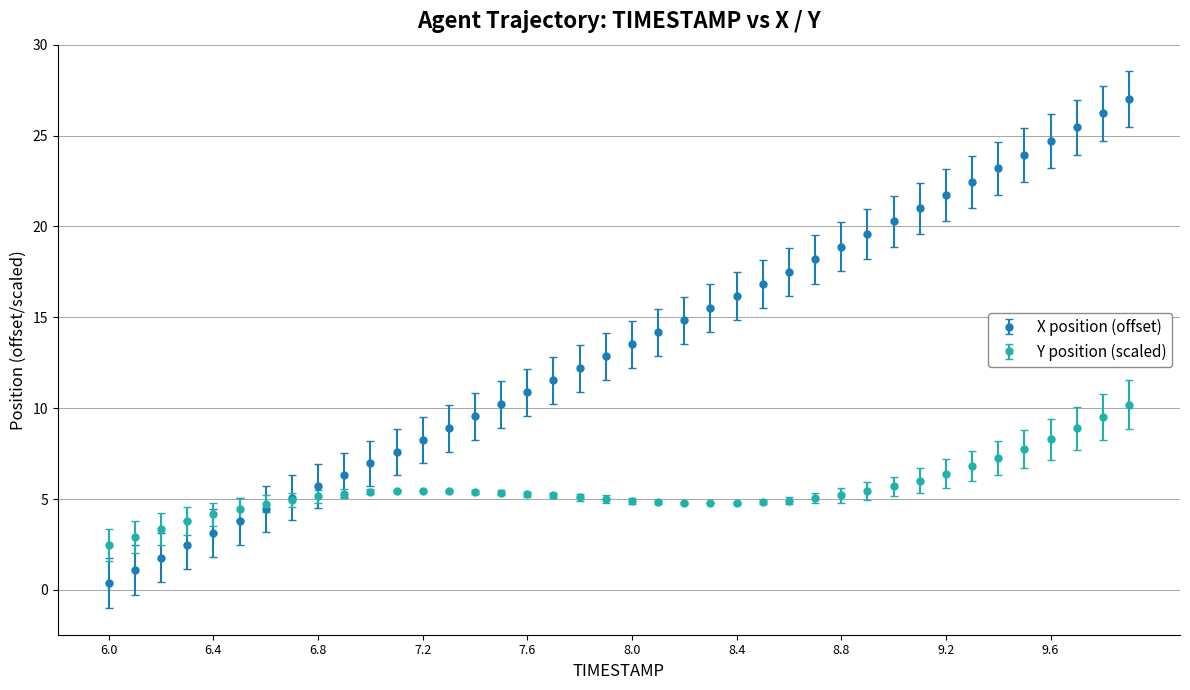

Which series has the largest total across all categories?

X position (offset)